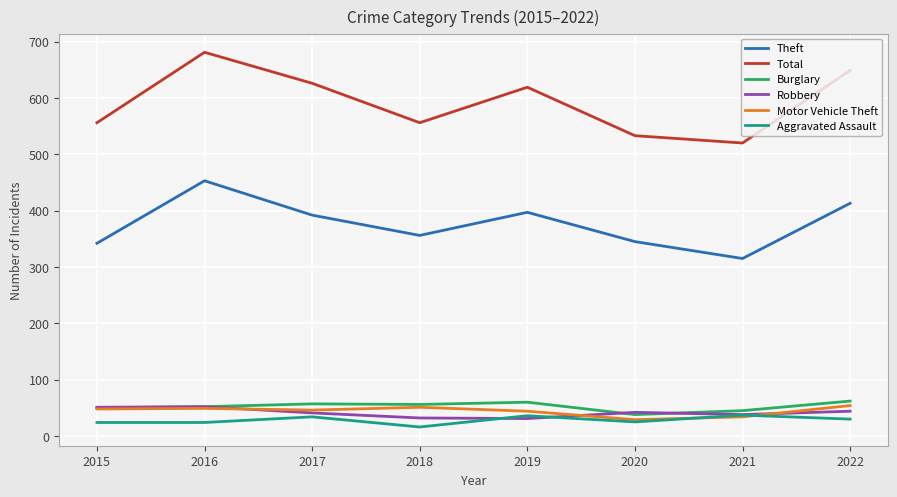

Read the Total value at 2018, to the nearest 5.

555